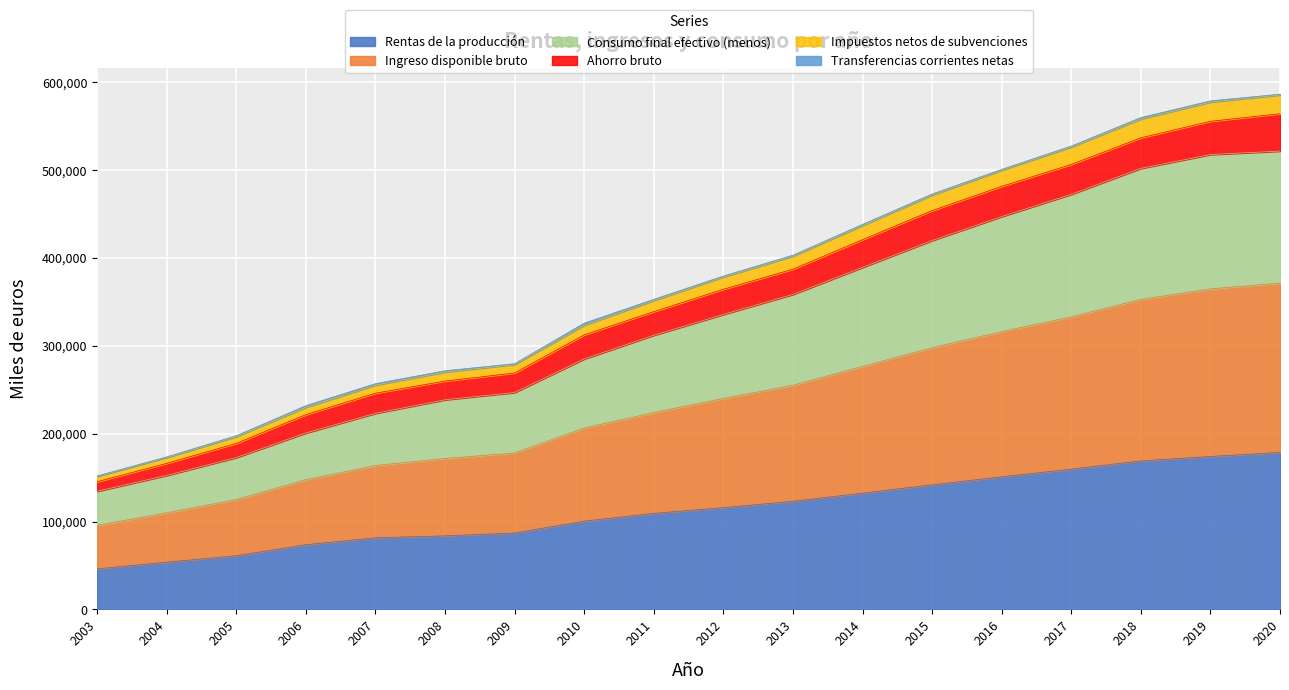

At which label does Consumo final efectivo (menos) reach its minimum?

2003